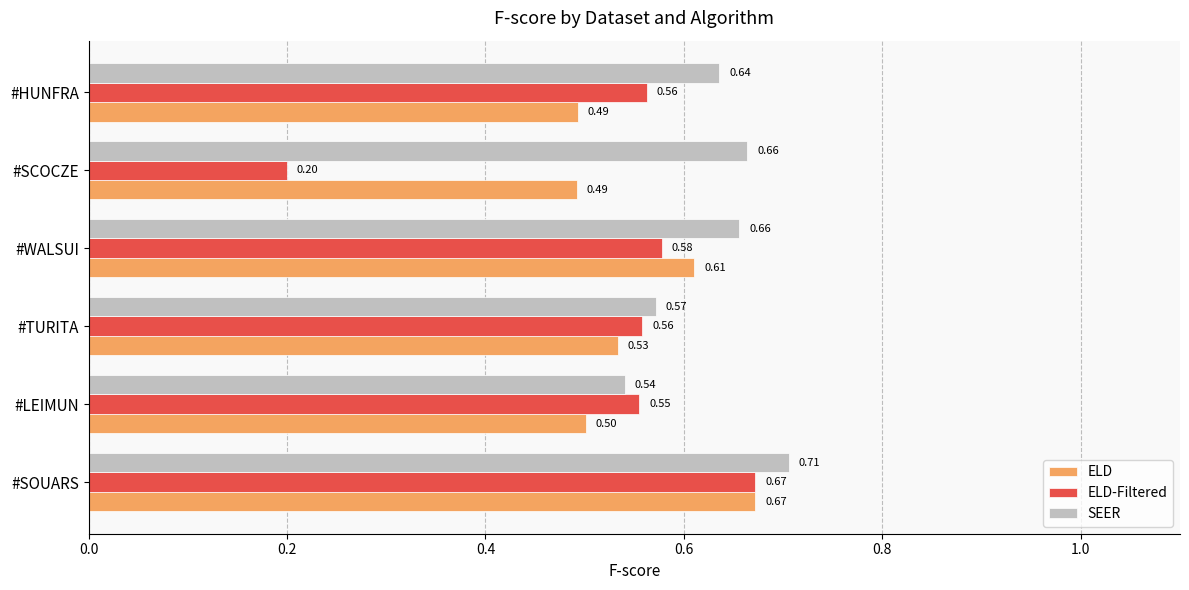

At how many categories does at least one series exceed 0?

6